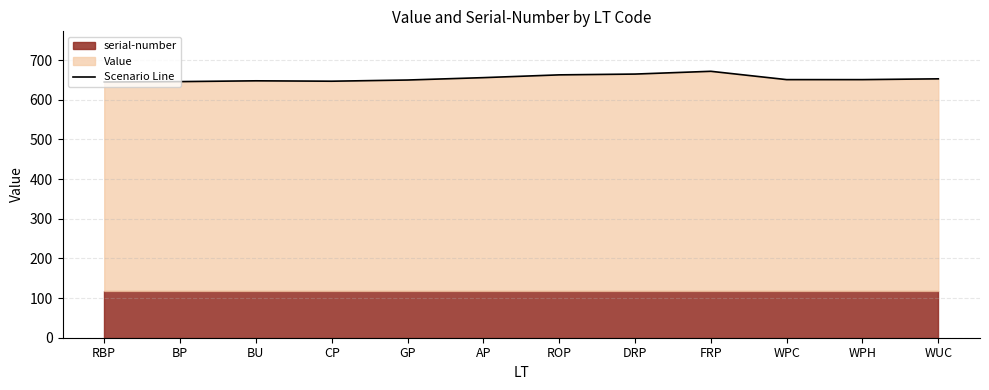

What is the label of the 6th point from the left?

AP